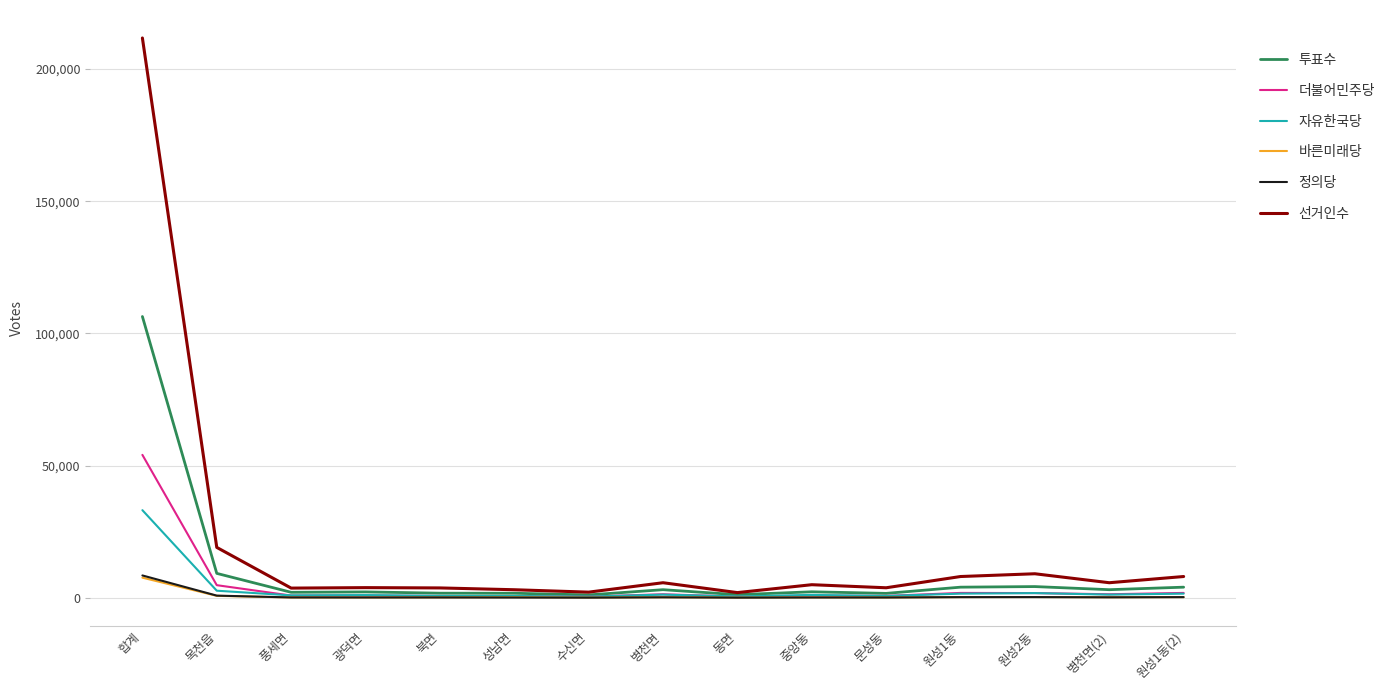

The 선거인수 series shows 3665 at 풍세면. True or false?

True